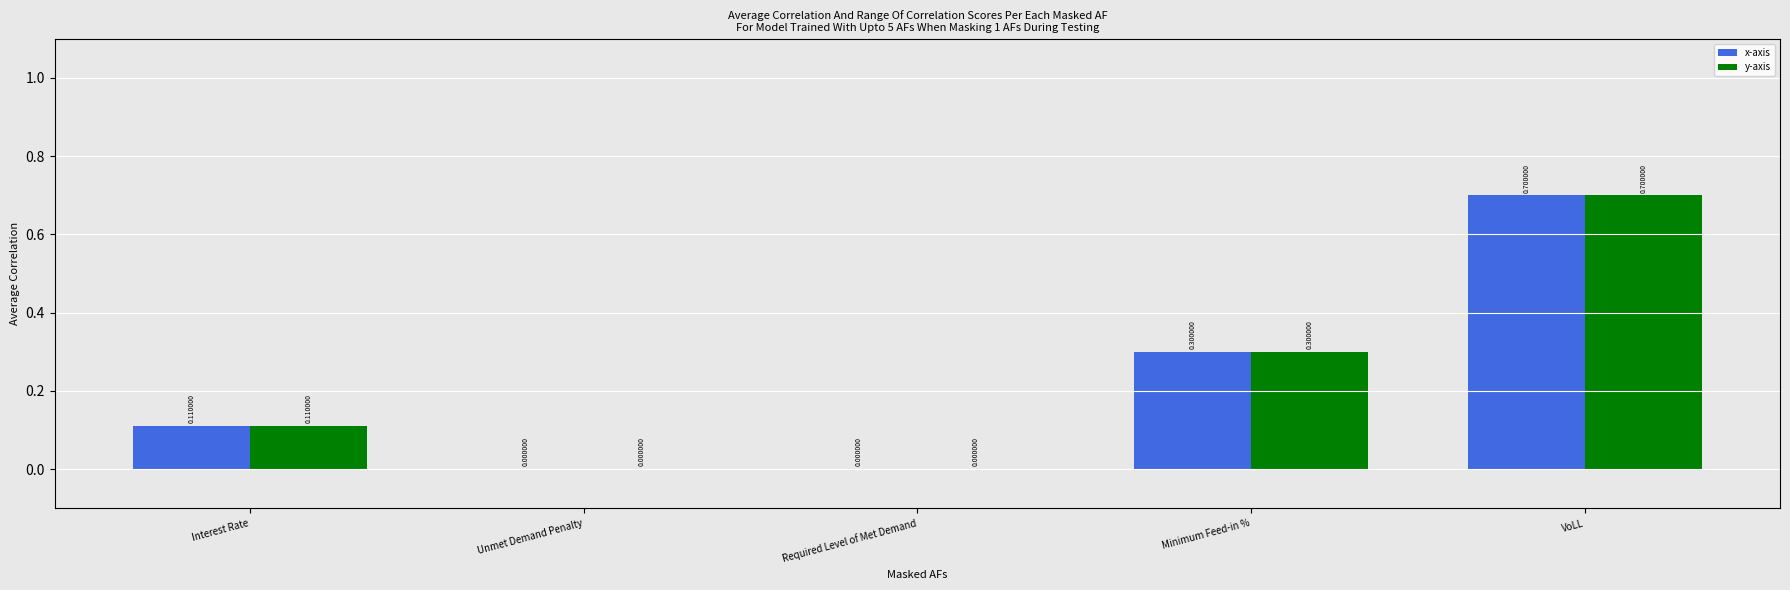

Which category has the highest value across all series?

VoLL